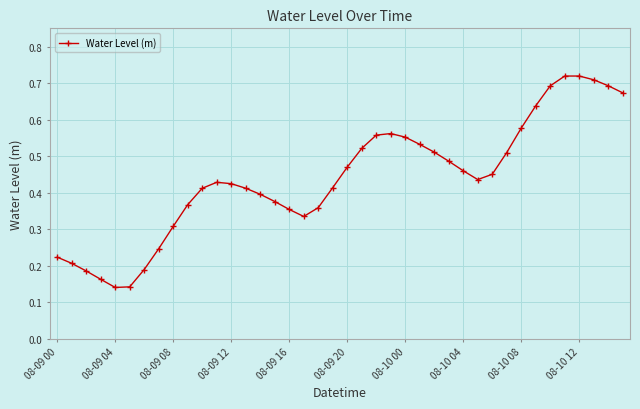

True or false: there are more than 2 points higher than both neighbors.

True